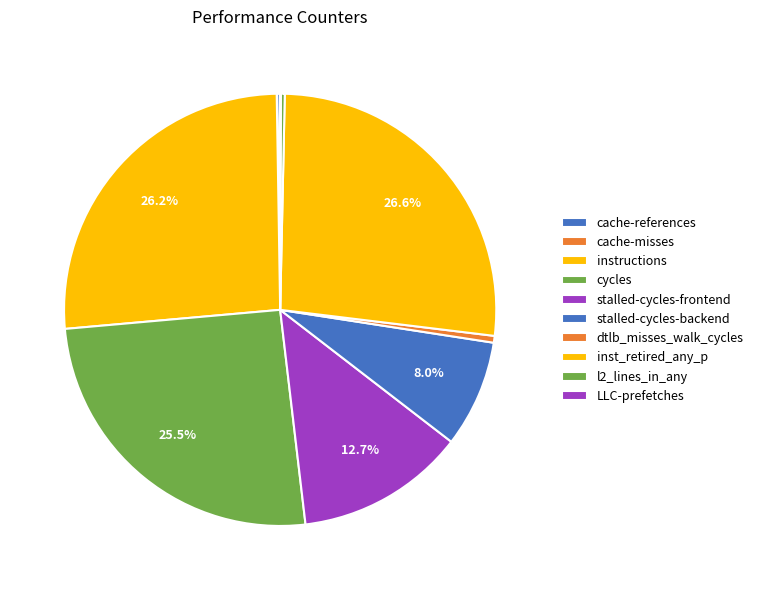

Is LLC-prefetches the majority of the pie?

No